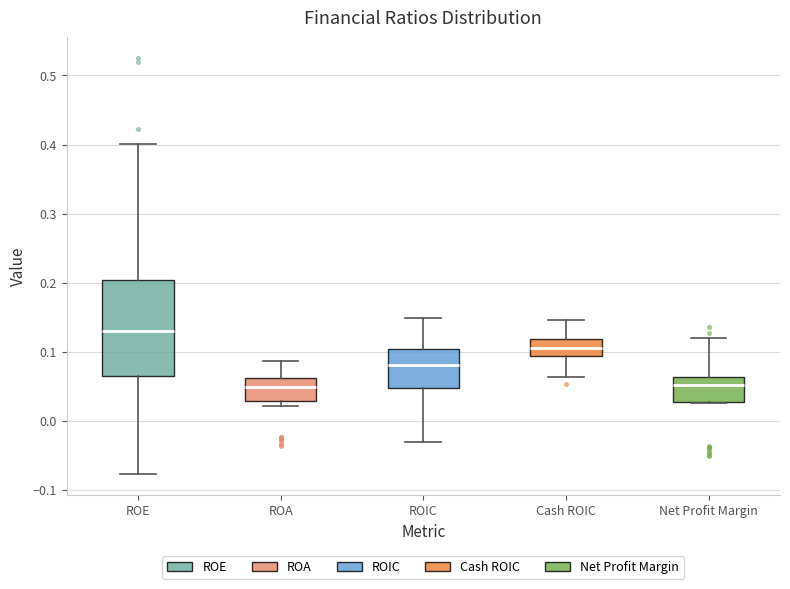

Reading left to right, read every box against the y-axis: the position of its median line, the range the box covers, and the ends of its whiskers. The values are not printed on the chart, so give them approximately, as read against the axis.

ROE: median 0.13, box 0.06 to 0.20, whiskers -0.08 to 0.40
ROA: median 0.05, box 0.03 to 0.06, whiskers 0.02 to 0.09
ROIC: median 0.08, box 0.05 to 0.10, whiskers -0.03 to 0.15
Cash ROIC: median 0.10, box 0.09 to 0.12, whiskers 0.06 to 0.15
Net Profit Margin: median 0.05, box 0.03 to 0.06, whiskers 0.03 to 0.12